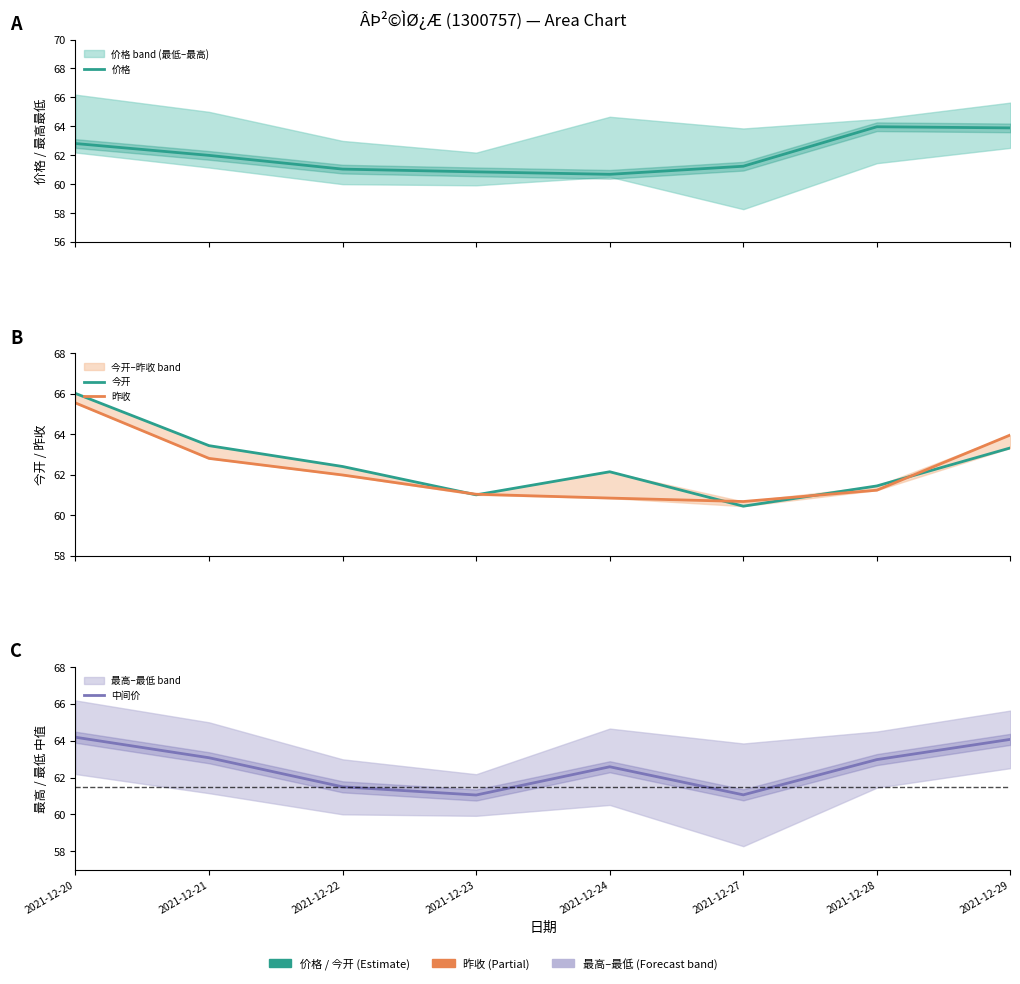

List the series in order of their peak value, lowest first.

价格, 中间价, 昨收, 今开